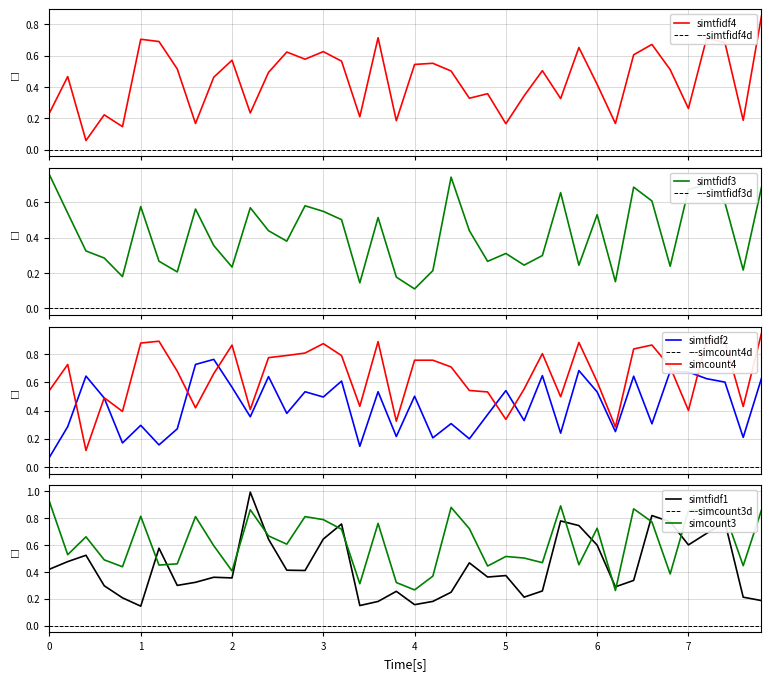

At how many categories does at least one series exceed 0?

40